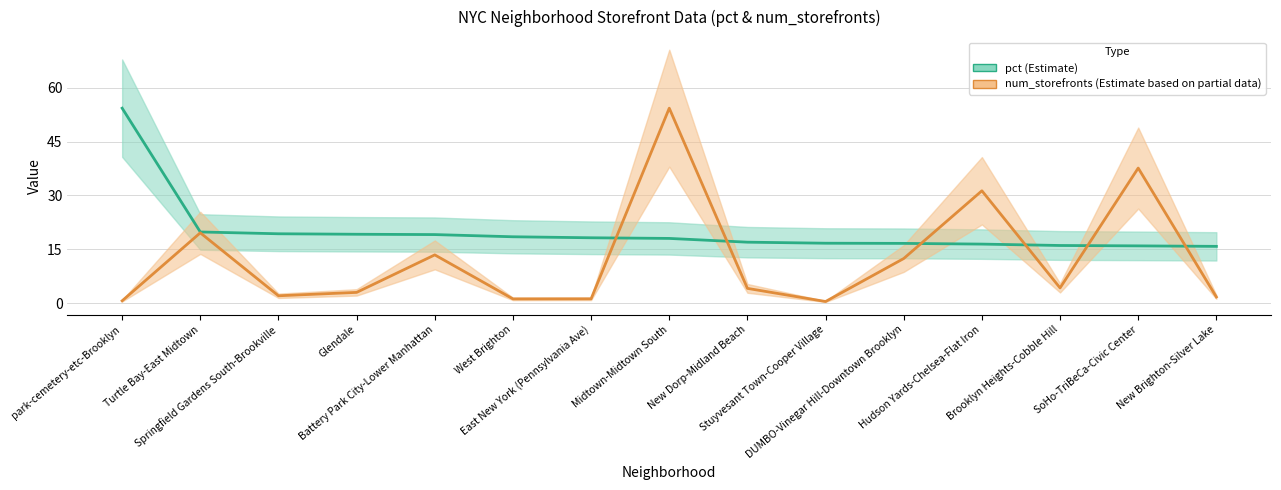

At which label does num_storefronts (scaled) reach its minimum?

Stuyvesant Town-Cooper Village